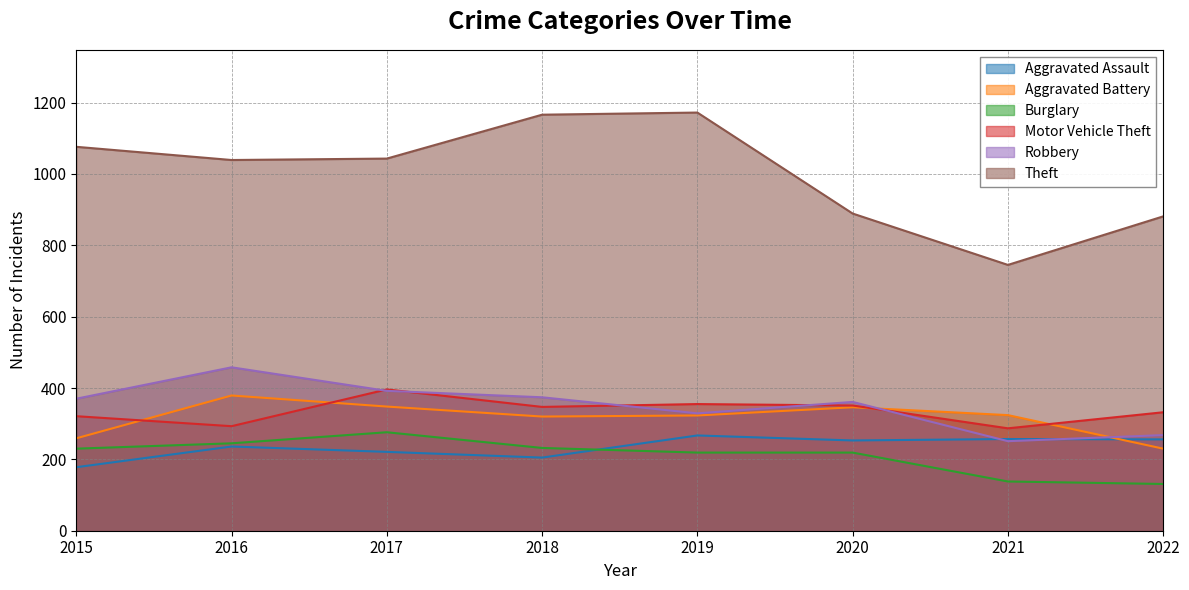

Between which two adjacent categories do Aggravated Assault and Robbery first intersect?

2020 and 2021